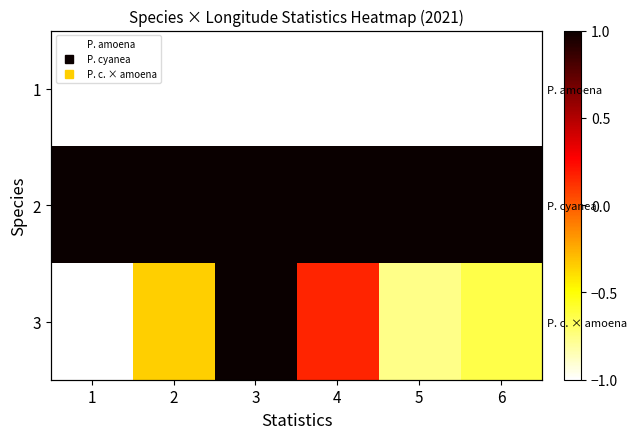

Between 5 and 2, which is larger?

5